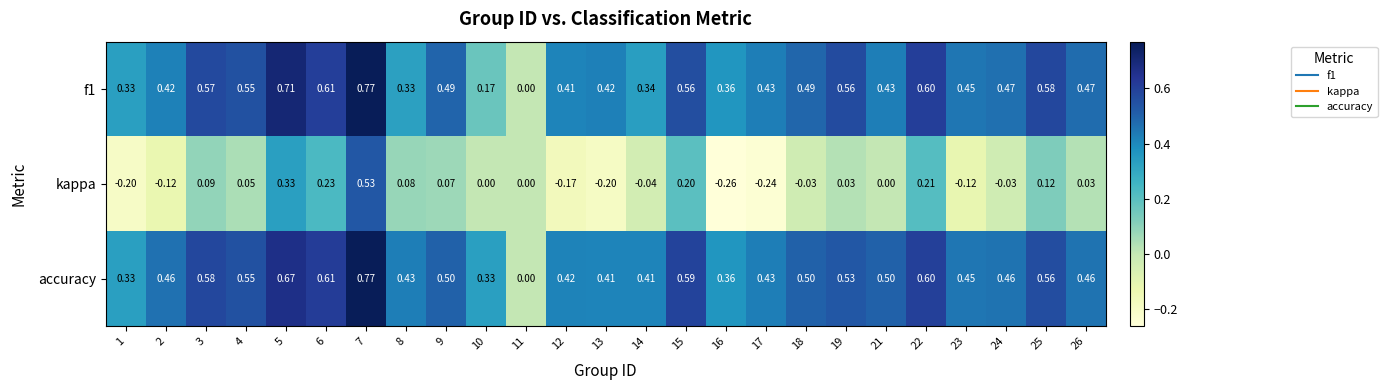

How many positive values does the f1 series have?

24